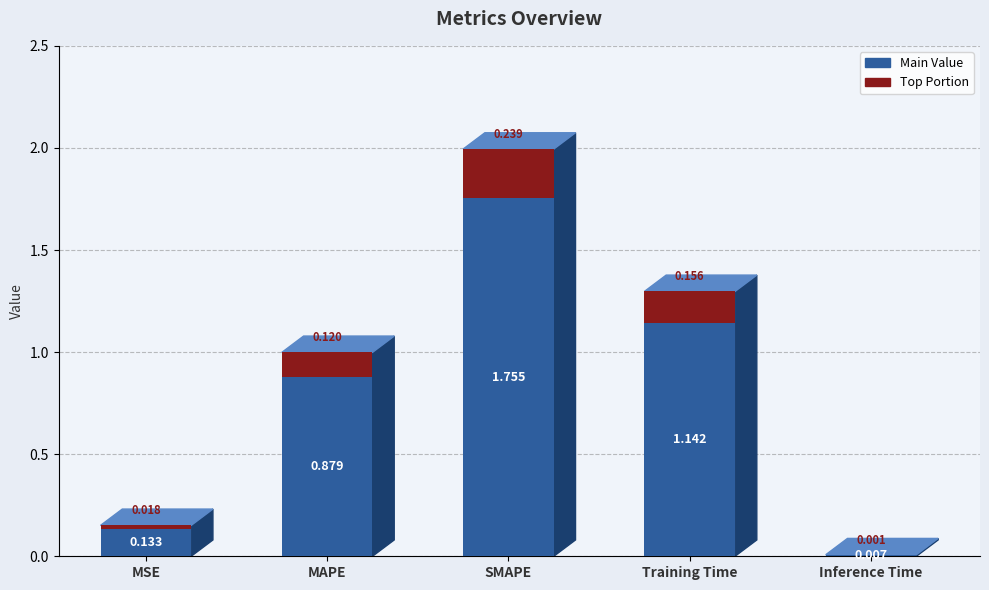

What is the sum of the values at MSE and Inference Time?

0.2